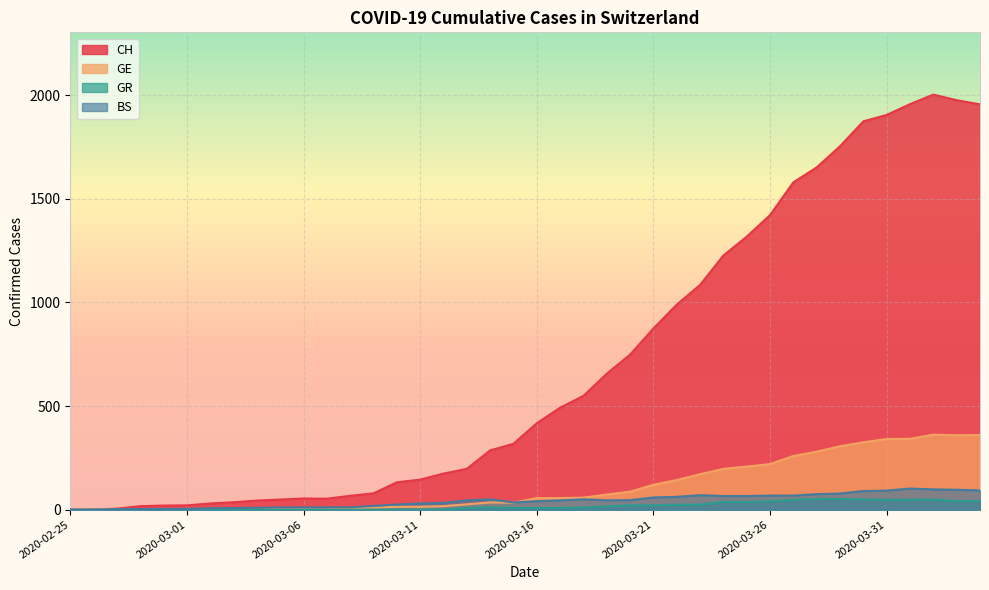

What is the label of the 26th point from the left?

2020-03-21